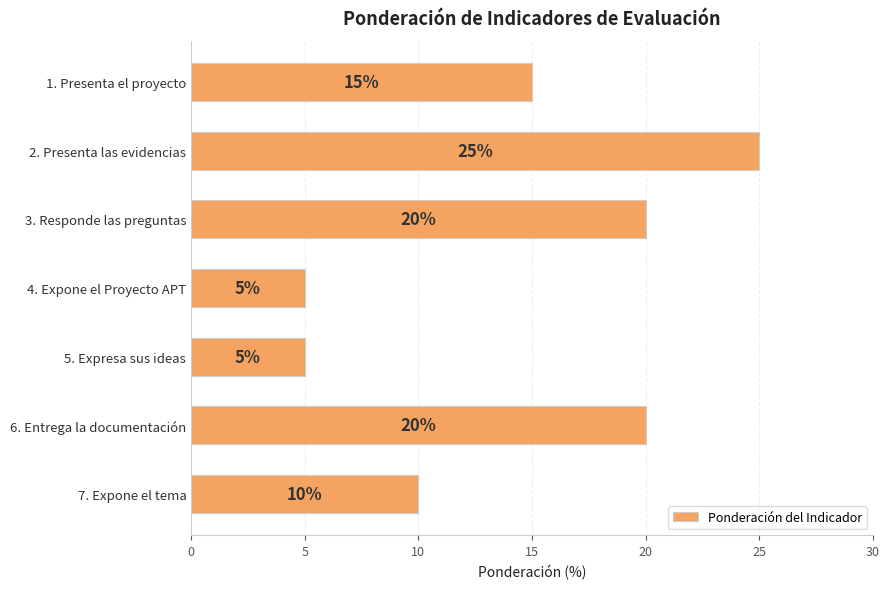

What is the value of the 1st bar from the top?

15